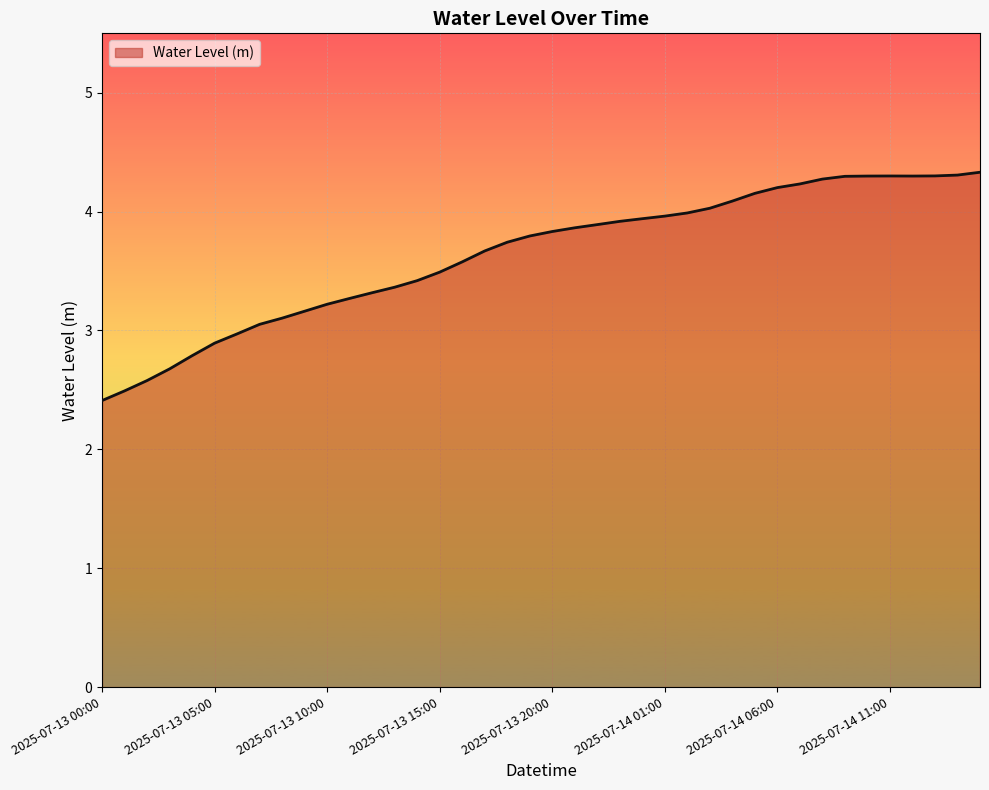

What is the difference between the maximum and minimum values?

1.9